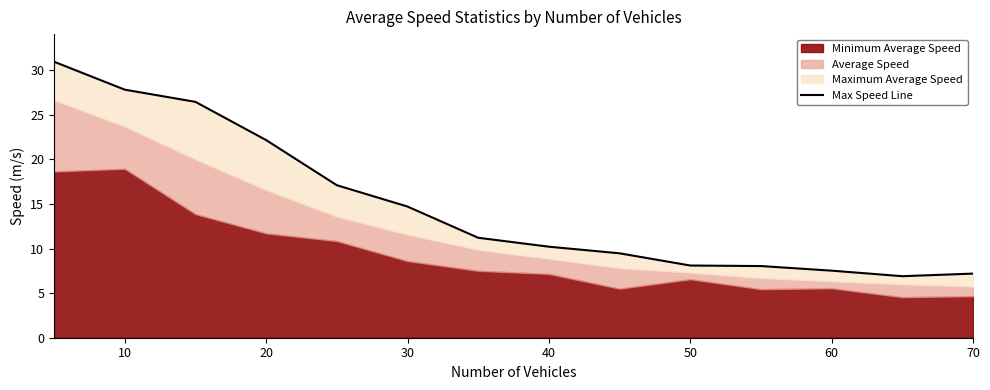

What is the average value?

14.9